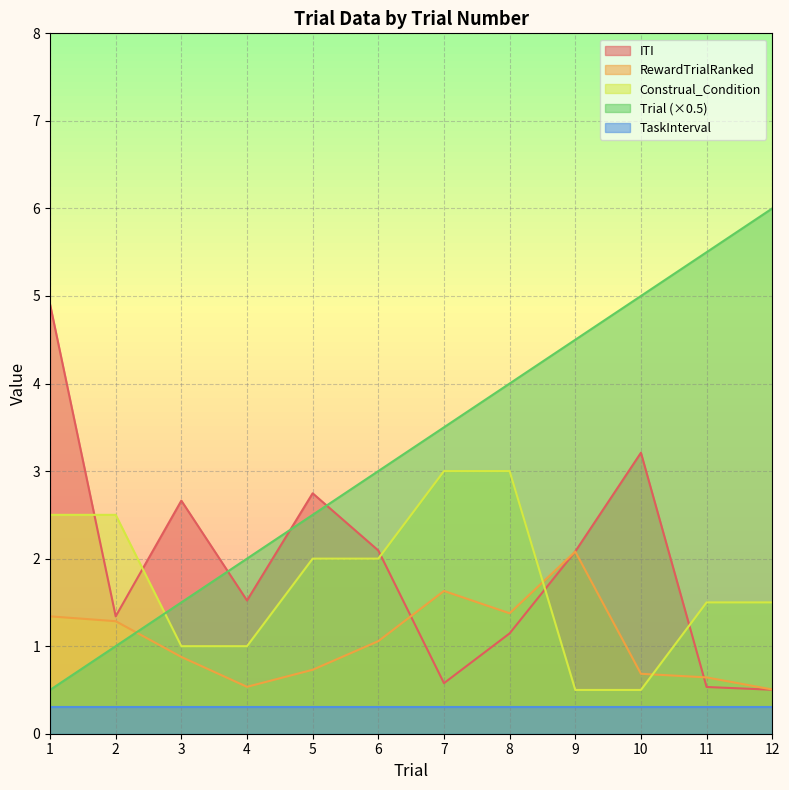

The RewardTrialRanked series shows 2.1 at 9. True or false?

True